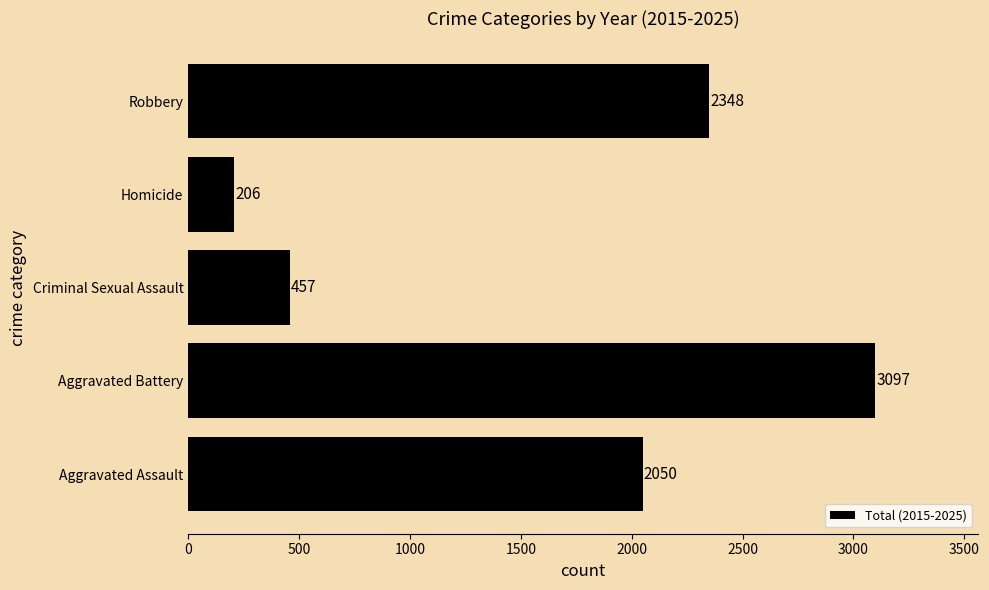

Reading bottom to top, list all the values displayed in this chart.

Aggravated Assault=2050	Aggravated Battery=3097	Criminal Sexual Assault=457	Homicide=206	Robbery=2348